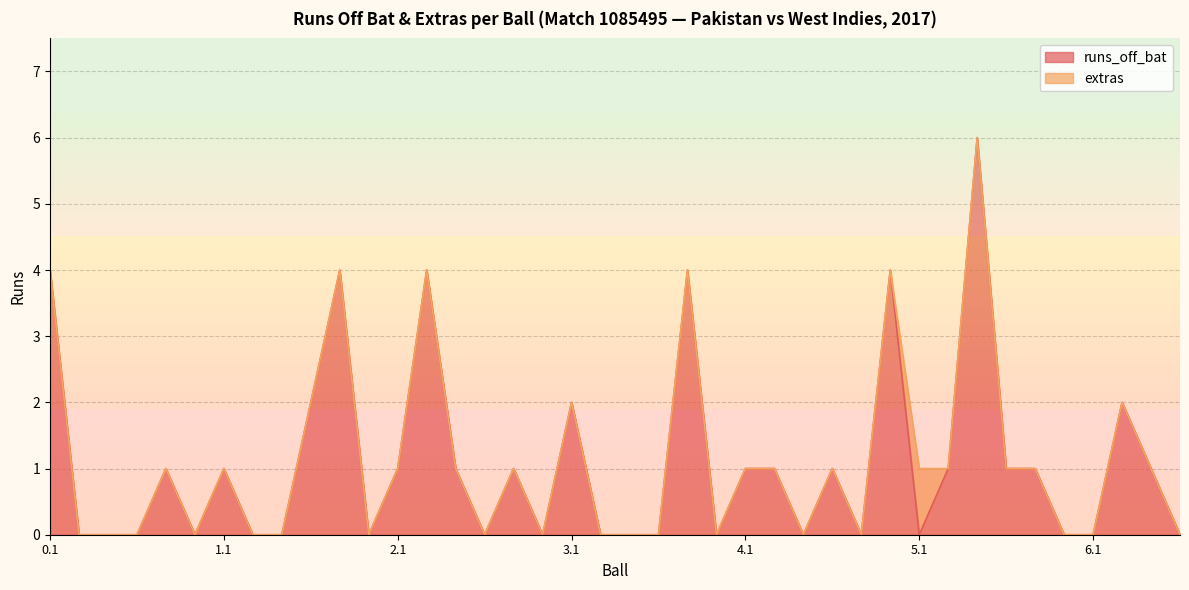

Reading left to right, what are all the values shown in this chart?

4	0	0	0	1	0	1	0	0	2	4	0	1	4	1	0	1	0	2	0	0	0	4	0	1	1	0	1	0	4	0	1	6	1	1	0	0	2	1	0